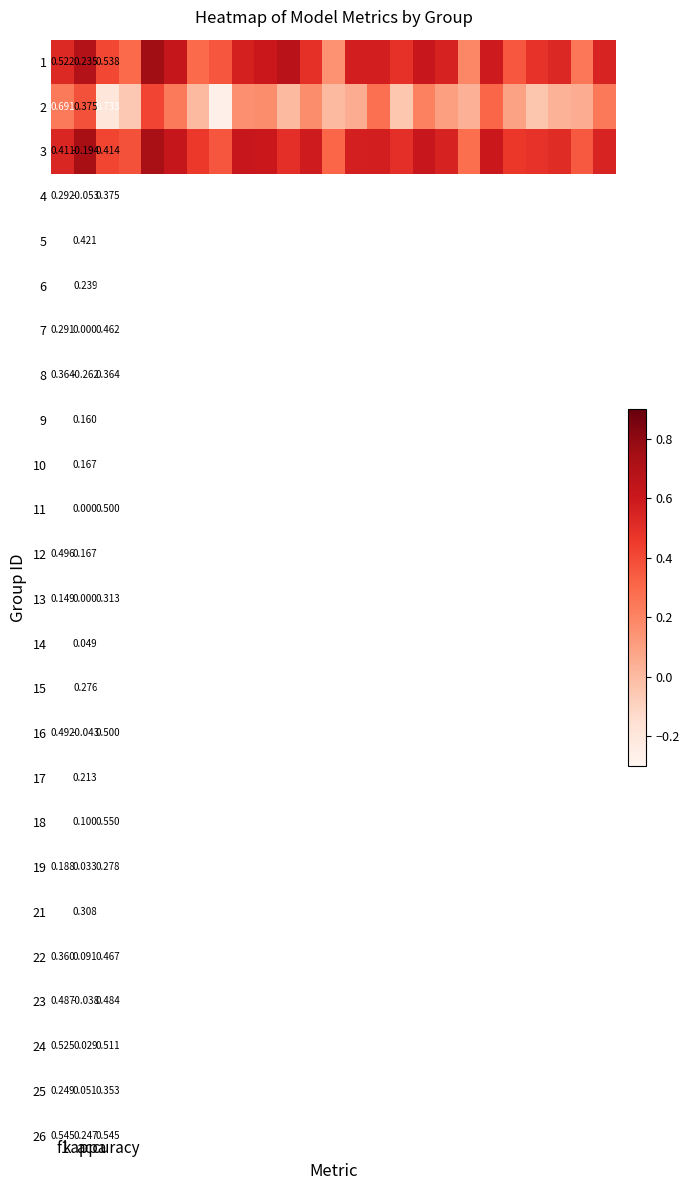

At how many categories does at least one series exceed 0?

25